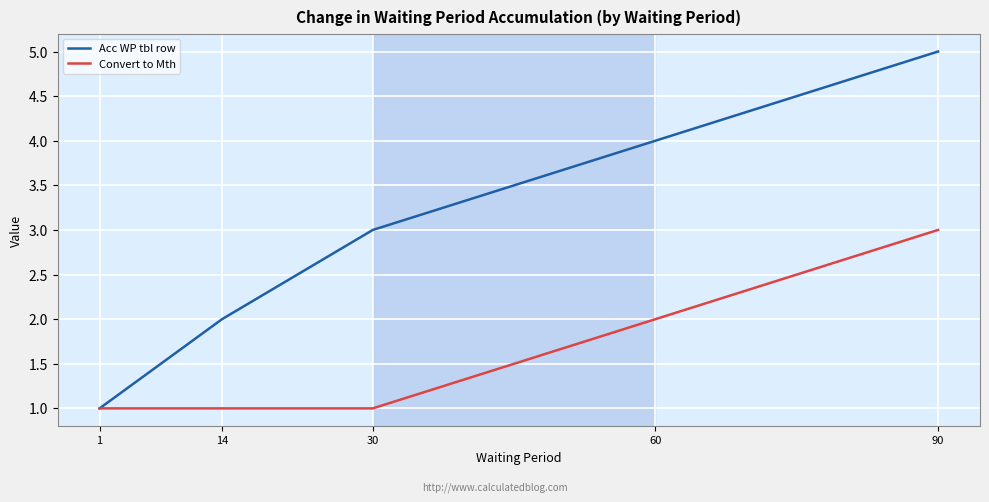

What is the difference between the highest and lowest values at 60?

2